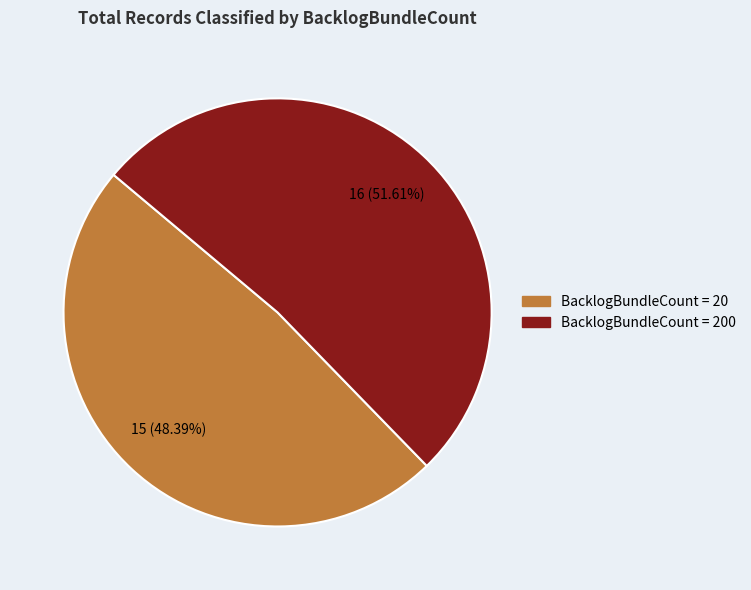

Is there any slice that represents more than half of the pie?

Yes